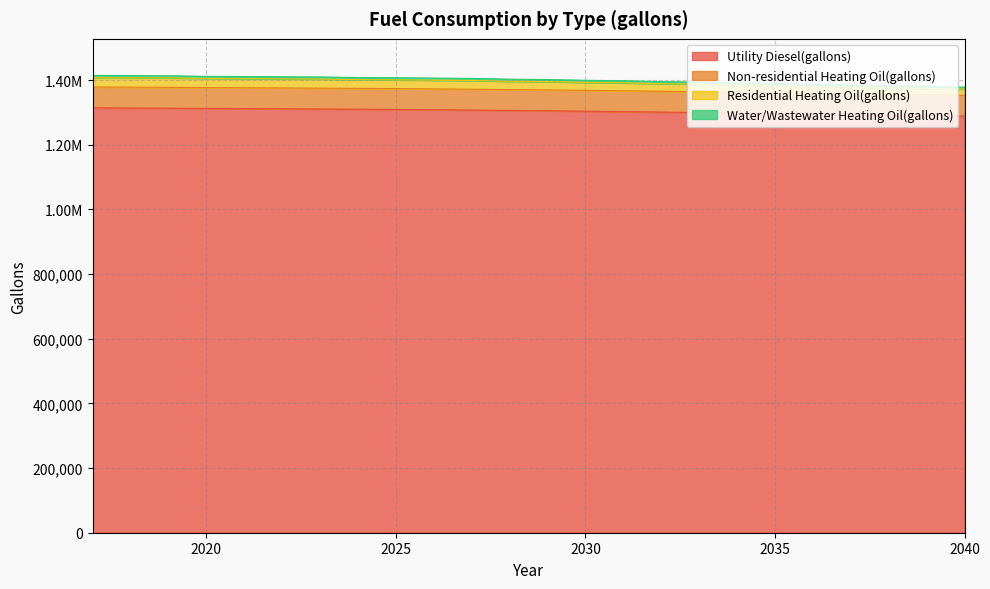

Is it true that Residential Heating Oil(gallons) equals 2354208.0 at 2033?

False